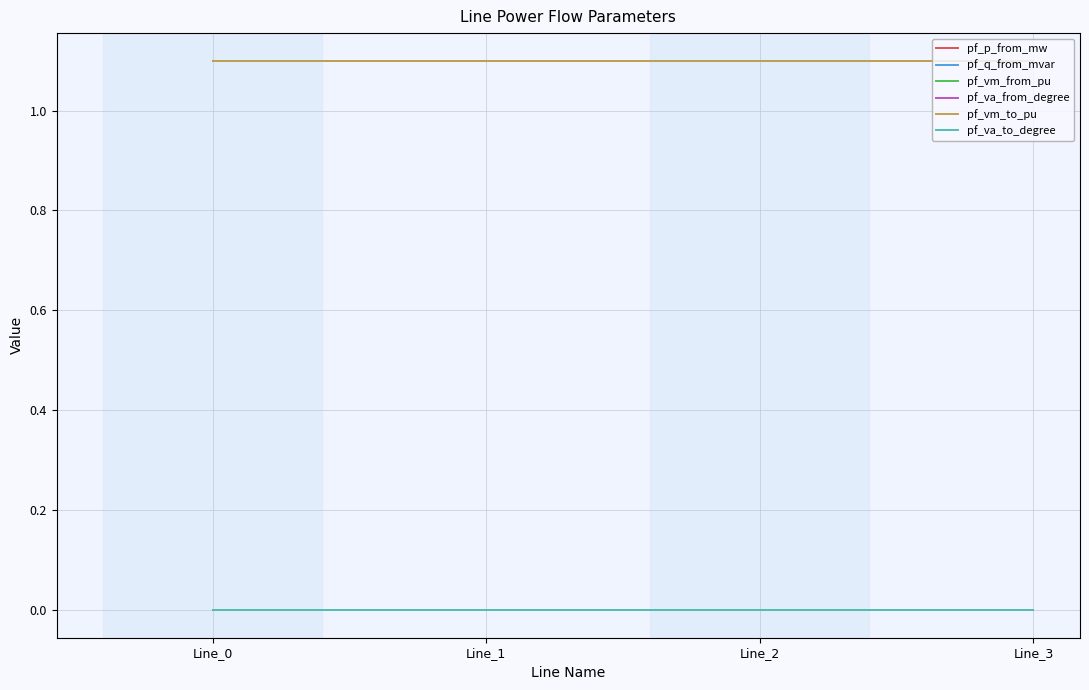

Does the chart have visible grid lines?

Yes